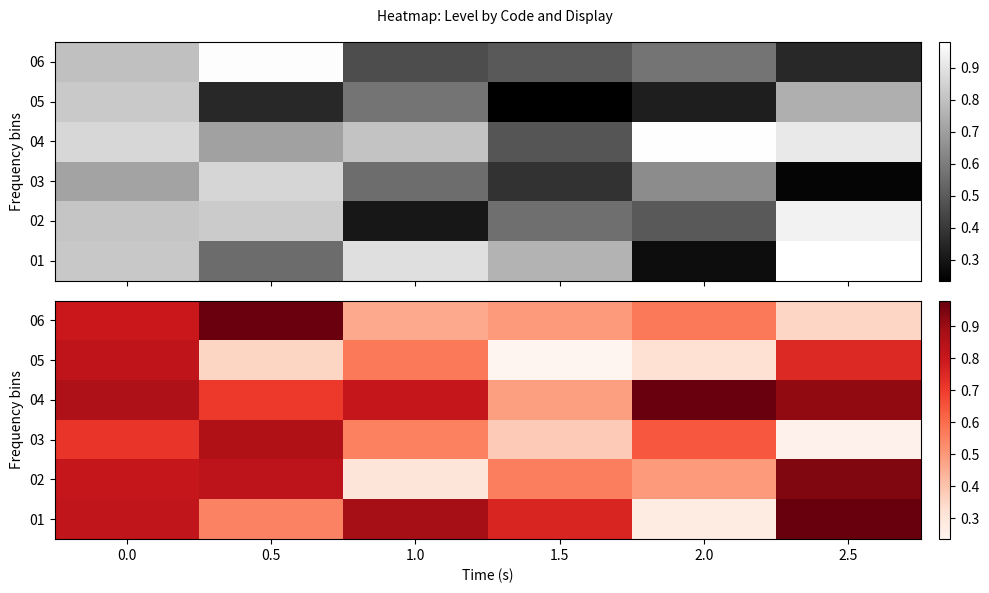

At how many categories does at least one series exceed 0?

6